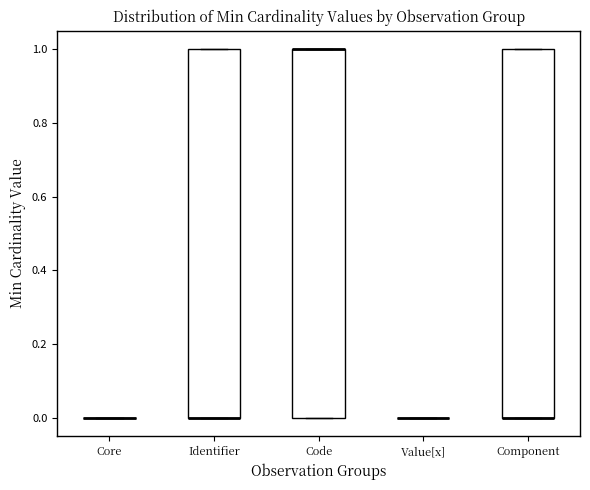

Reading left to right, transcribe this box plot: for each box, give where its median line is, the range the box spans, and where its two whiskers end, as read against the y-axis. The values are not printed on the chart, so give them approximately, as read against the axis.

Core: box collapsed to a line at 0, whiskers 0 to 0
Identifier: median 0 (drawn on the box's lower edge), box 0 to 1, whiskers 0 to 1
Code: median 1 (drawn on the box's upper edge), box 0 to 1, whiskers 0 to 1
Value[x]: box collapsed to a line at 0, whiskers 0 to 0
Component: median 0 (drawn on the box's lower edge), box 0 to 1, whiskers 0 to 1